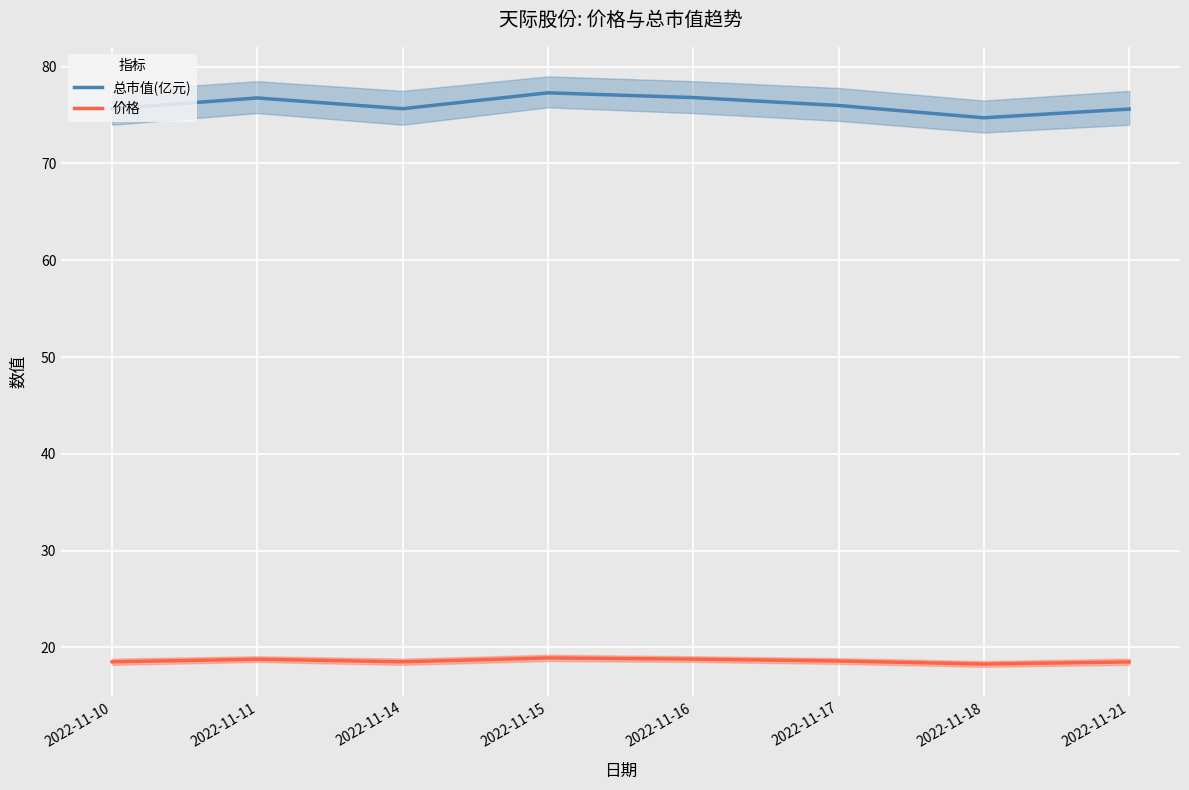

Which label corresponds to the largest value in the chart?

2022-11-15